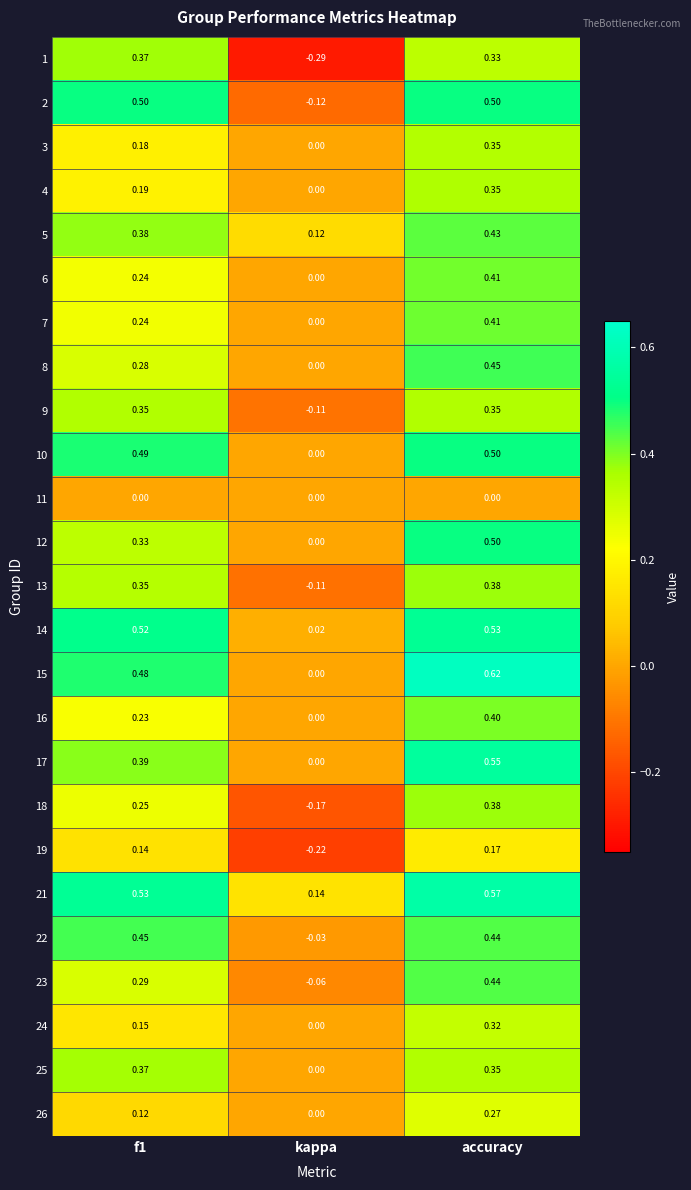

Which label corresponds to the smallest value in the chart?

kappa